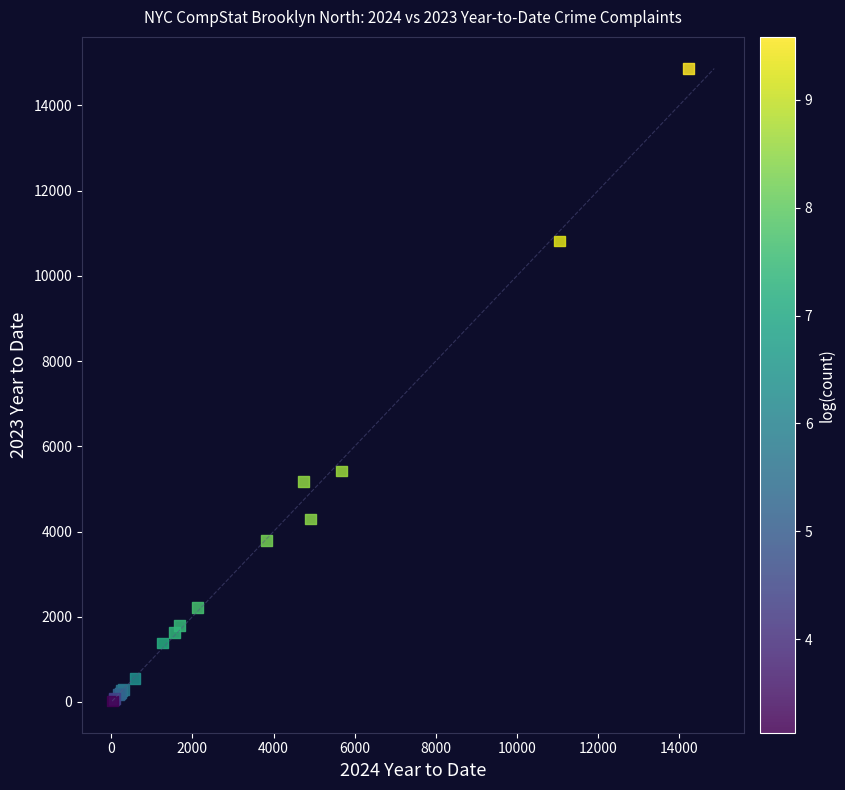

What Y value in the scatter plot is closest to 7444?

5420